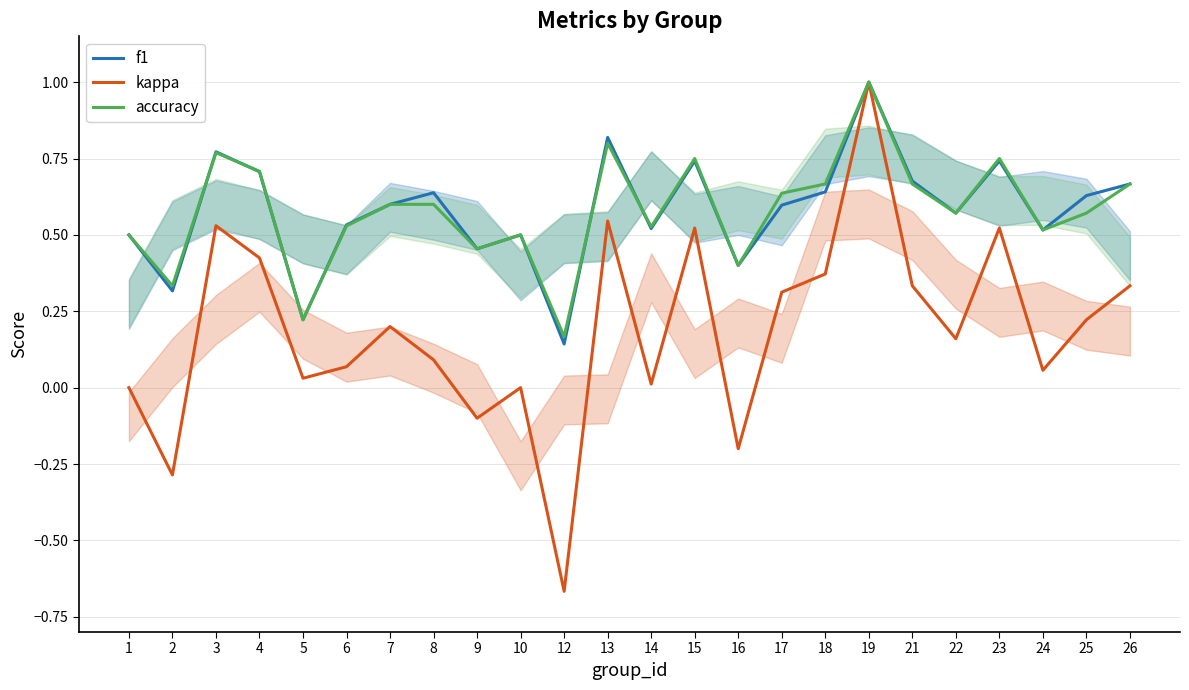

Reading left to right, transcribe all the data shown in this chart.

f1: 0.5	0.3	0.8	0.7	0.2	0.5	0.6	0.6	0.5	0.5	0.1	0.8	0.5	0.7	0.4	0.6	0.6	1.0	0.7	0.6	0.7	0.5	0.6	0.7
kappa: 0.0	-0.3	0.5	0.4	0.0	0.1	0.2	0.1	-0.1	0.0	-0.7	0.5	0.0	0.5	-0.2	0.3	0.4	1.0	0.3	0.2	0.5	0.1	0.2	0.3
accuracy: 0.5	0.3	0.8	0.7	0.2	0.5	0.6	0.6	0.5	0.5	0.2	0.8	0.5	0.8	0.4	0.6	0.7	1.0	0.7	0.6	0.8	0.5	0.6	0.7